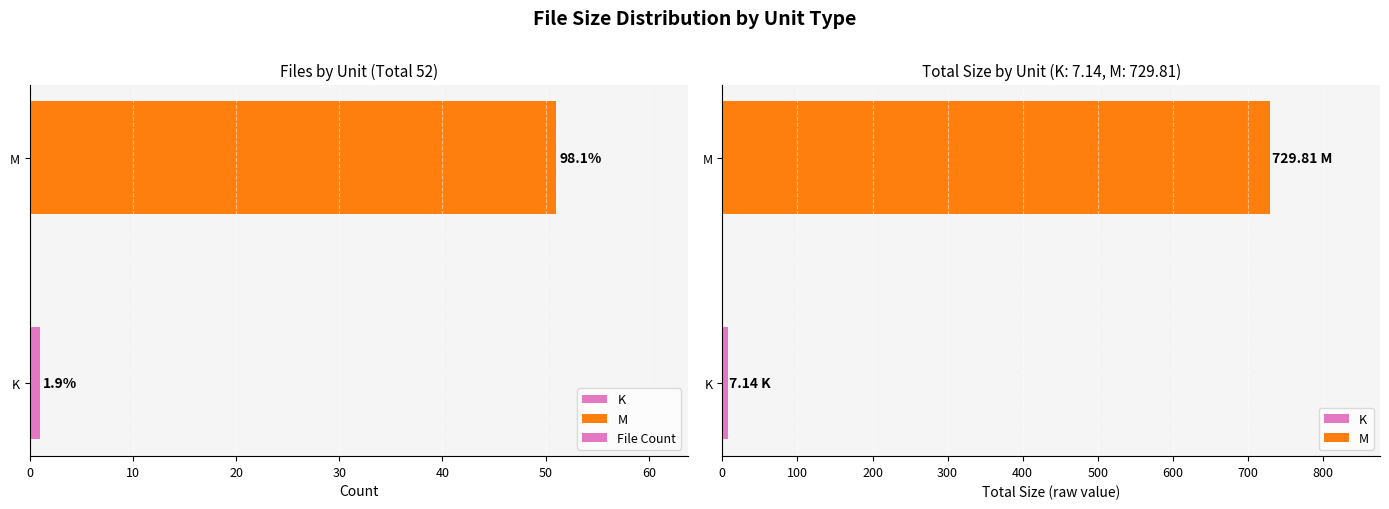

Are the bars horizontal?

Yes